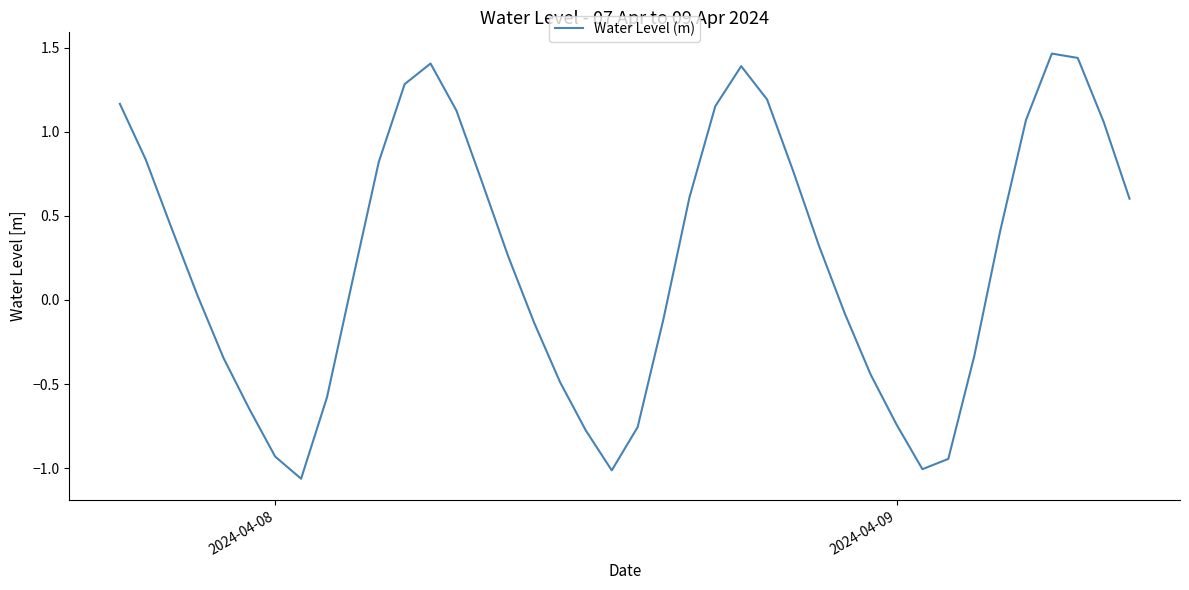

What is the difference between the maximum and minimum values?

2.5